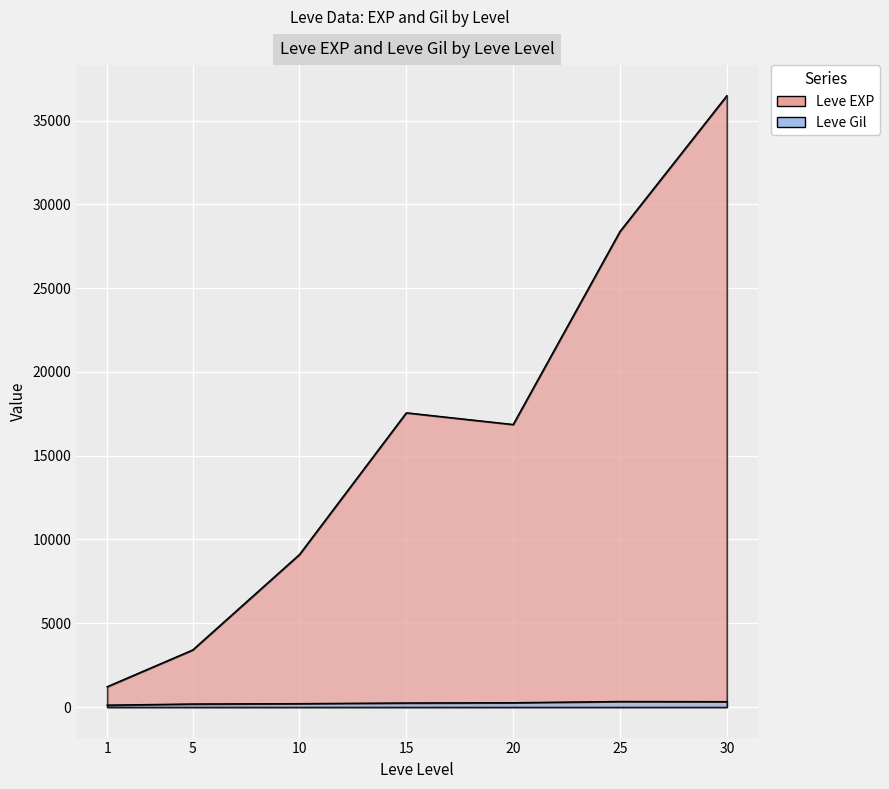

True or false: Leve EXP and Leve Gil cross at least once.

False